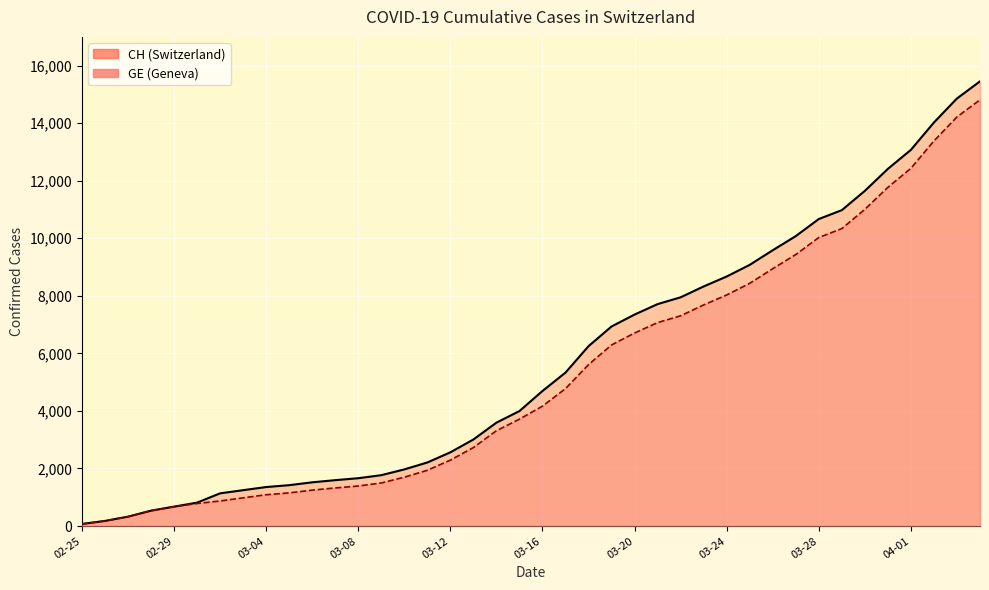

Read the GE value at 18.

3311